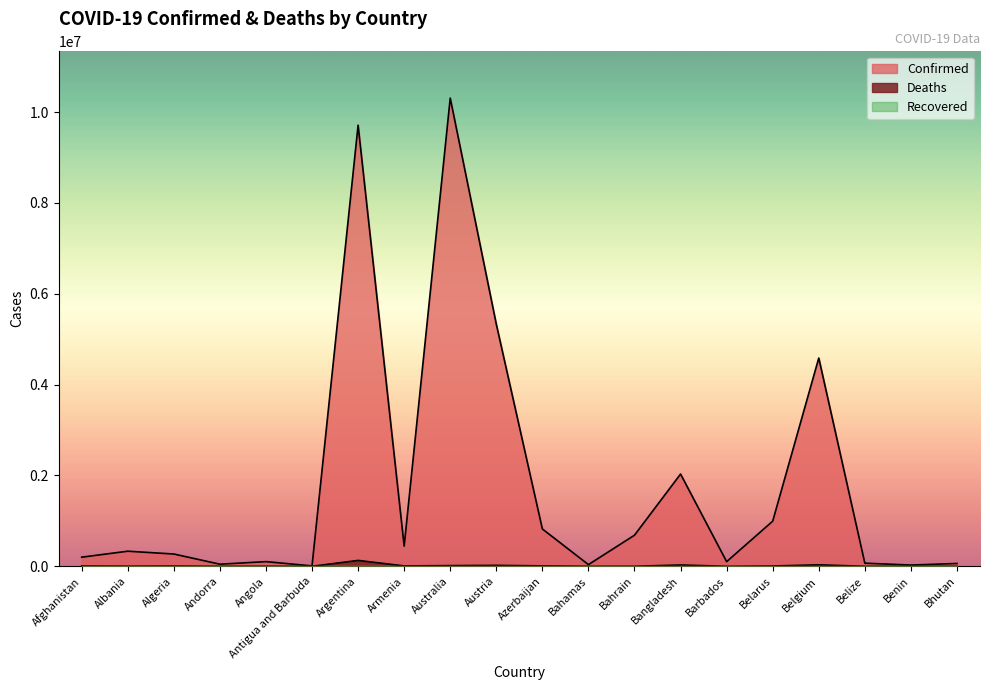

Reading left to right, what are all the values shown in this chart?

Confirmed: Afghanistan=201096	Albania=332619	Algeria=270734	Andorra=46366	Angola=103131	Antigua and Barbuda=9106	Argentina=9713594	Armenia=444482	Australia=10309725	Austria=5331324	Azerbaijan=822538	Bahamas=37318	Bahrain=685269	Bangladesh=2031797	Barbados=102609	Belarus=994037	Belgium=4586564	Belize=68909	Benin=27782	Bhutan=62200
Deaths: Afghanistan=7811	Albania=3591	Algeria=6881	Andorra=155	Angola=1917	Antigua and Barbuda=146	Argentina=129958	Armenia=8700	Australia=15475	Austria=20922	Azerbaijan=9931	Bahamas=833	Bahrain=1523	Bangladesh=29393	Barbados=560	Belarus=7118	Belgium=32776	Belize=686	Benin=163	Bhutan=21